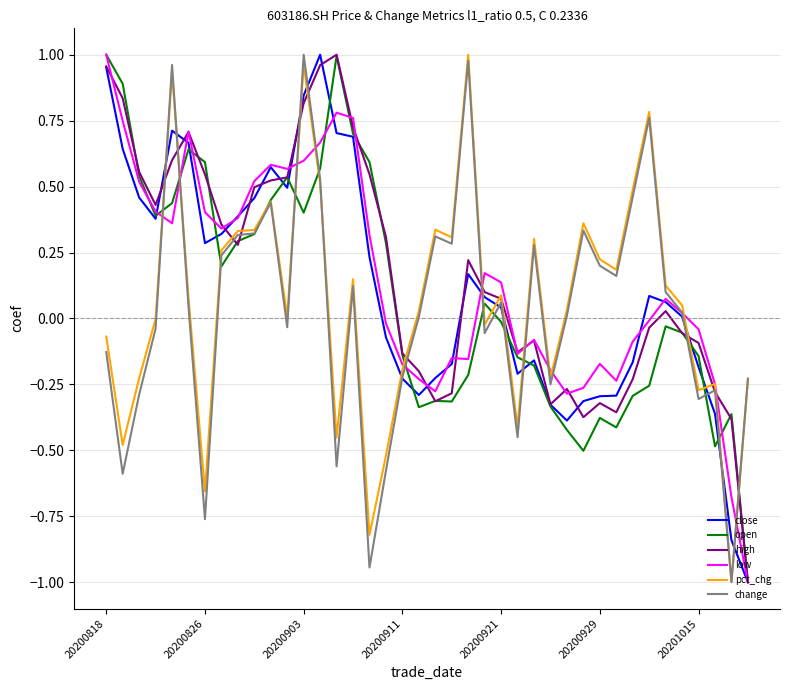

What is the minimum value shown in the chart?

-1.0